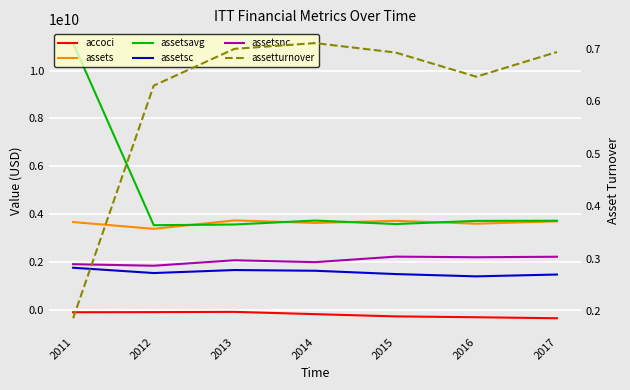

True or false: assetturnover has a value of 0.6 at 2016.

True